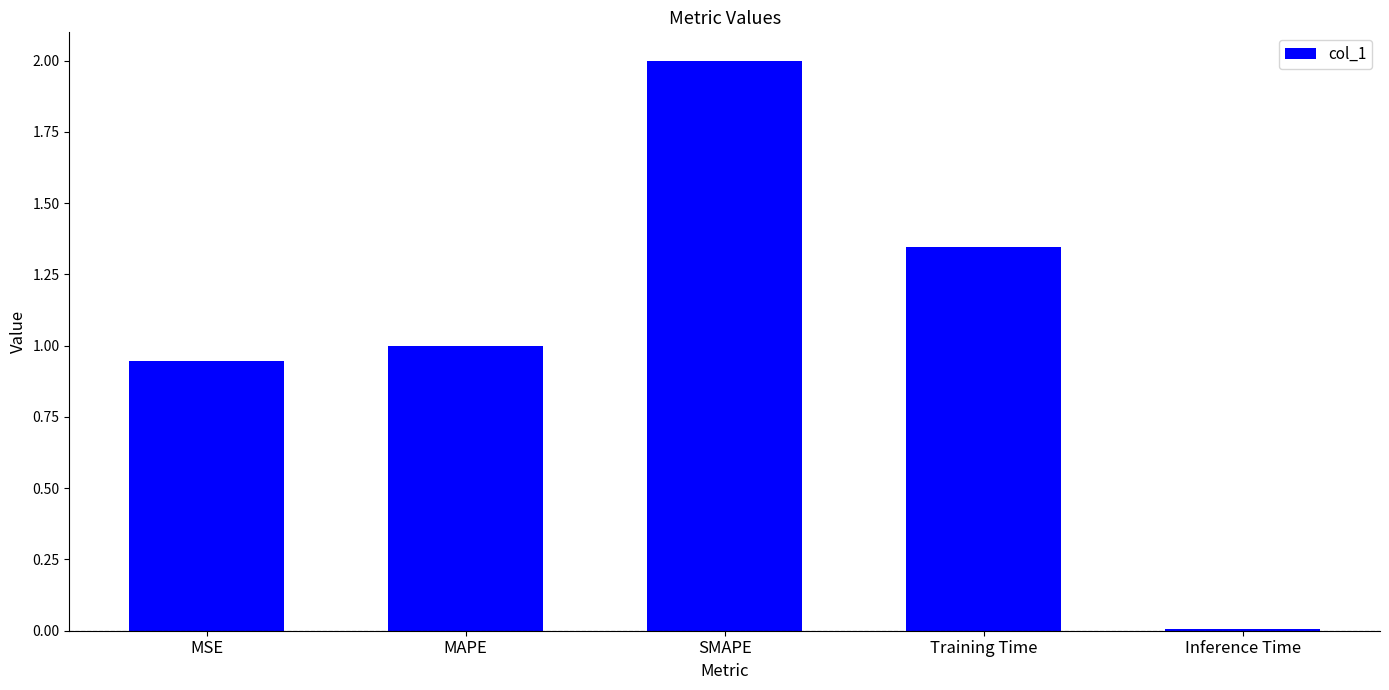

What is the difference between the values at SMAPE and MSE?

1.1